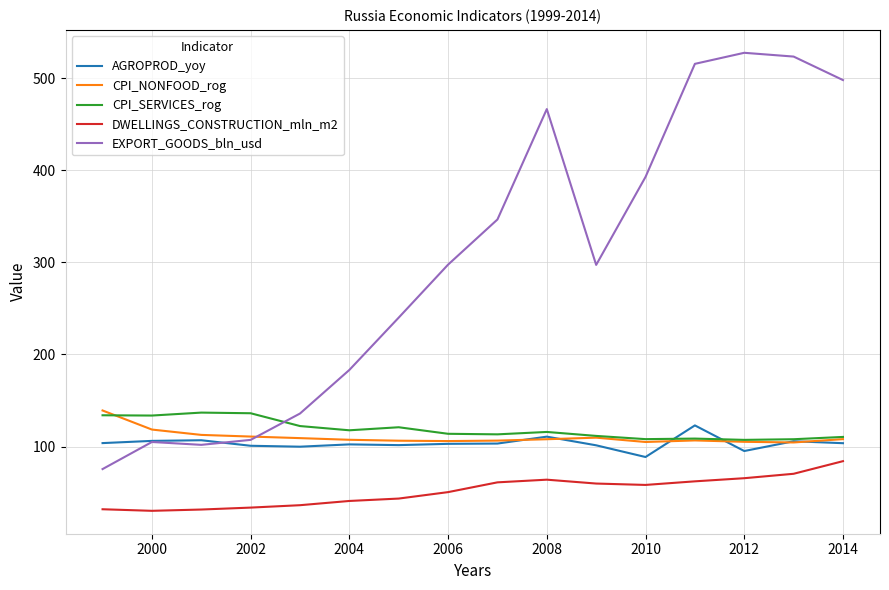

What is the sum of all DWELLINGS_CONSTRUCTION_mln_m2 values?

825.7